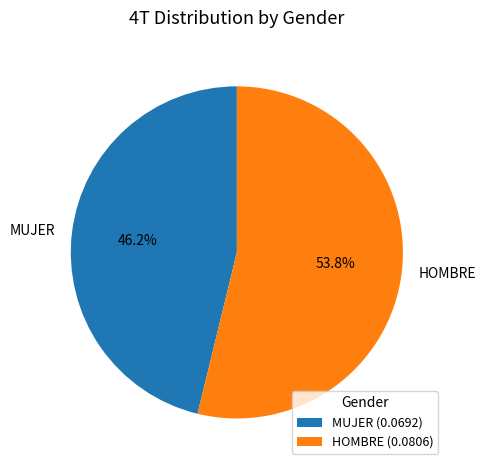

What is the largest slice in the pie chart?

HOMBRE